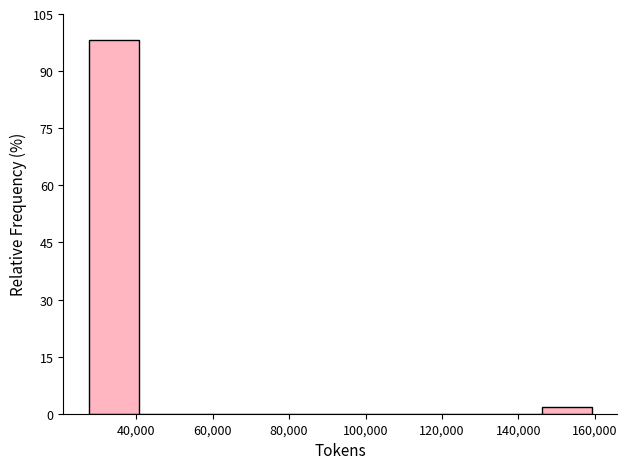

Reading left to right, transcribe this chart: for each bar, give the range it covers on the x-axis and its height. Neither the bar edges nor the heights are printed on the chart, so give them approximately, as read against the axes.

28000 to 40000: 98
40000 to 54000: 0
54000 to 68000: 0
68000 to 80000: 0
80000 to 94000: 0
94000 to 106000: 0
106000 to 120000: 0
120000 to 132000: 0
132000 to 146000: 0
146000 to 160000: under 2